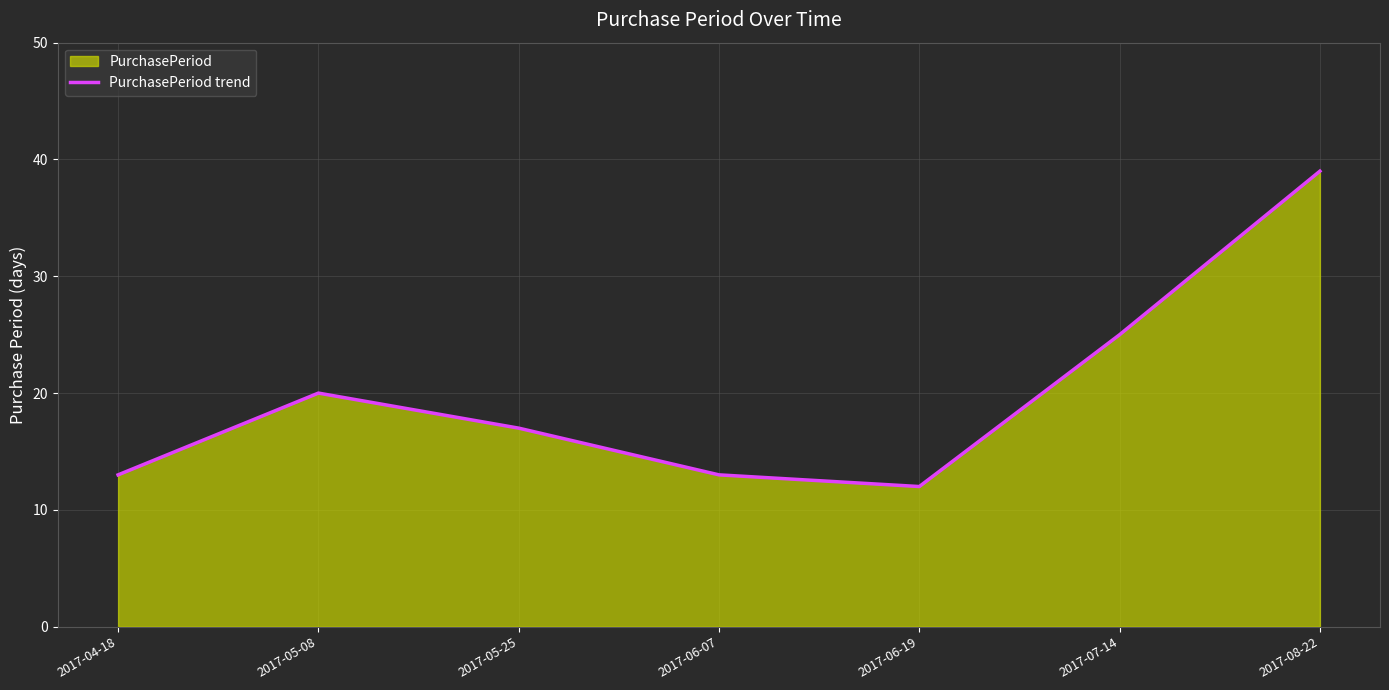

At which category does the chart reach its peak across all series?

2017-08-22